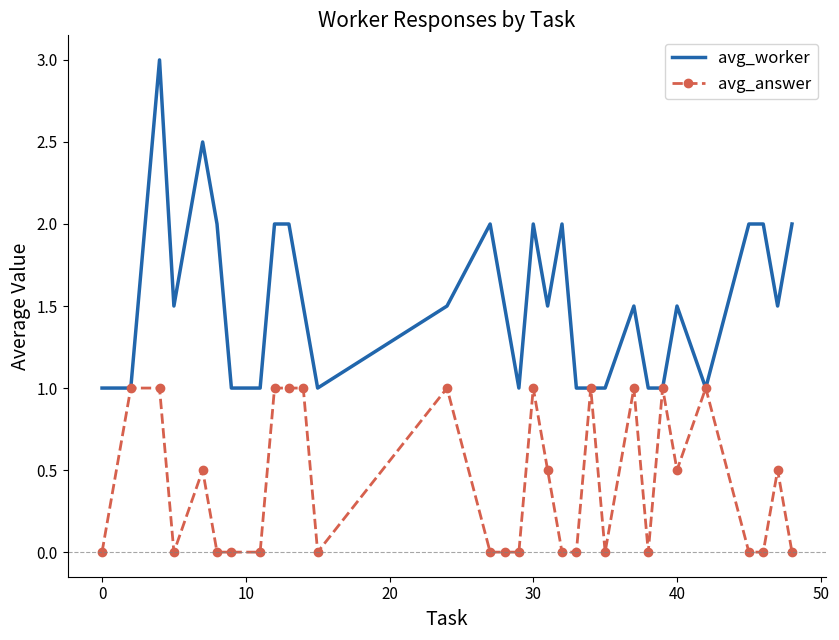

Rank the series by their maximum value, from highest to lowest.

avg_worker, avg_answer